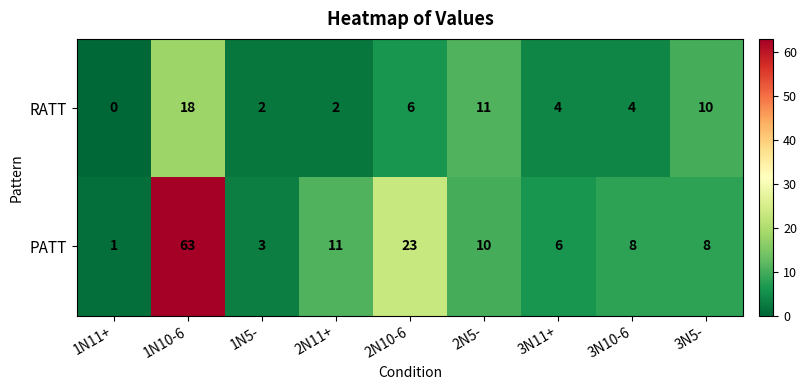

Rank the series by their maximum value, from lowest to highest.

RATT, PATT